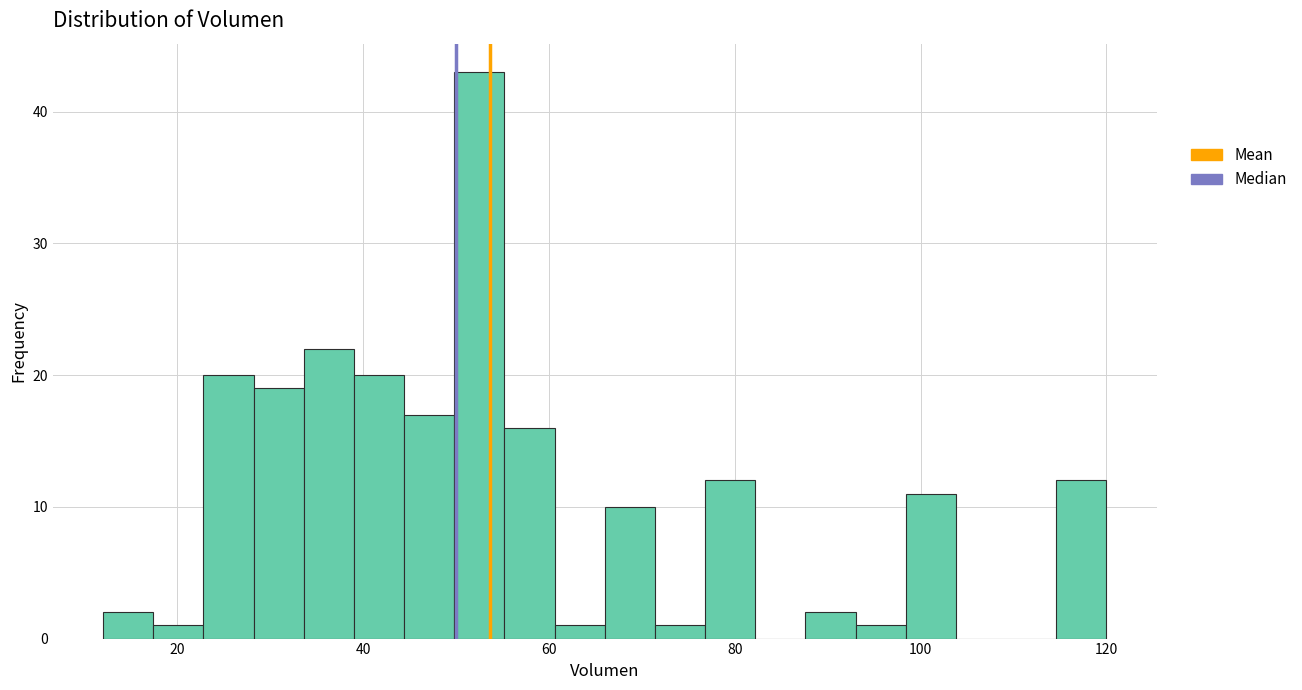

Read against the x-axis, roughly where is the centre of the tallest bar?

52